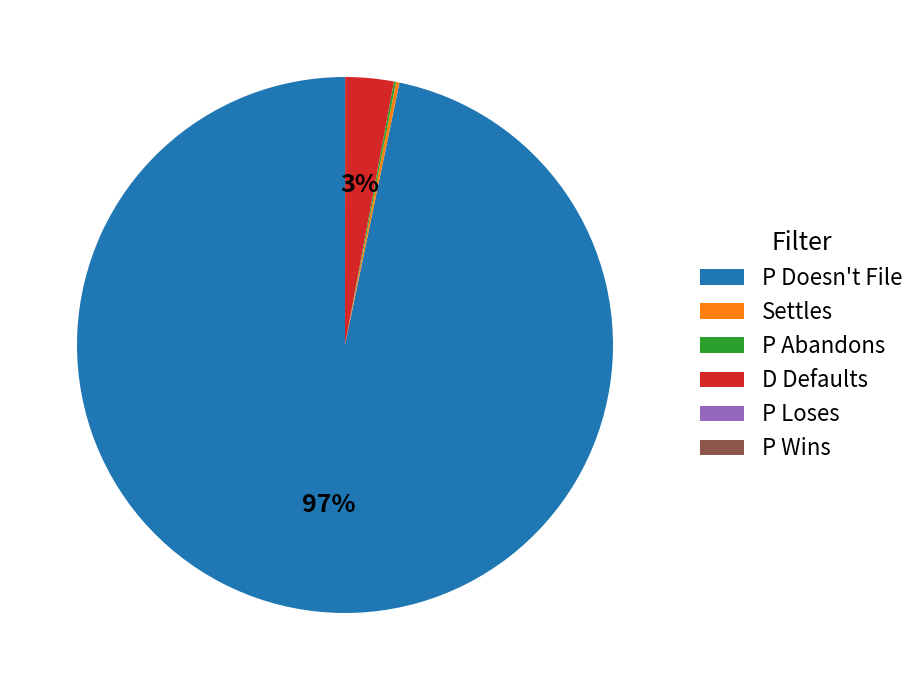

Which slice is the largest?

P Doesn't File